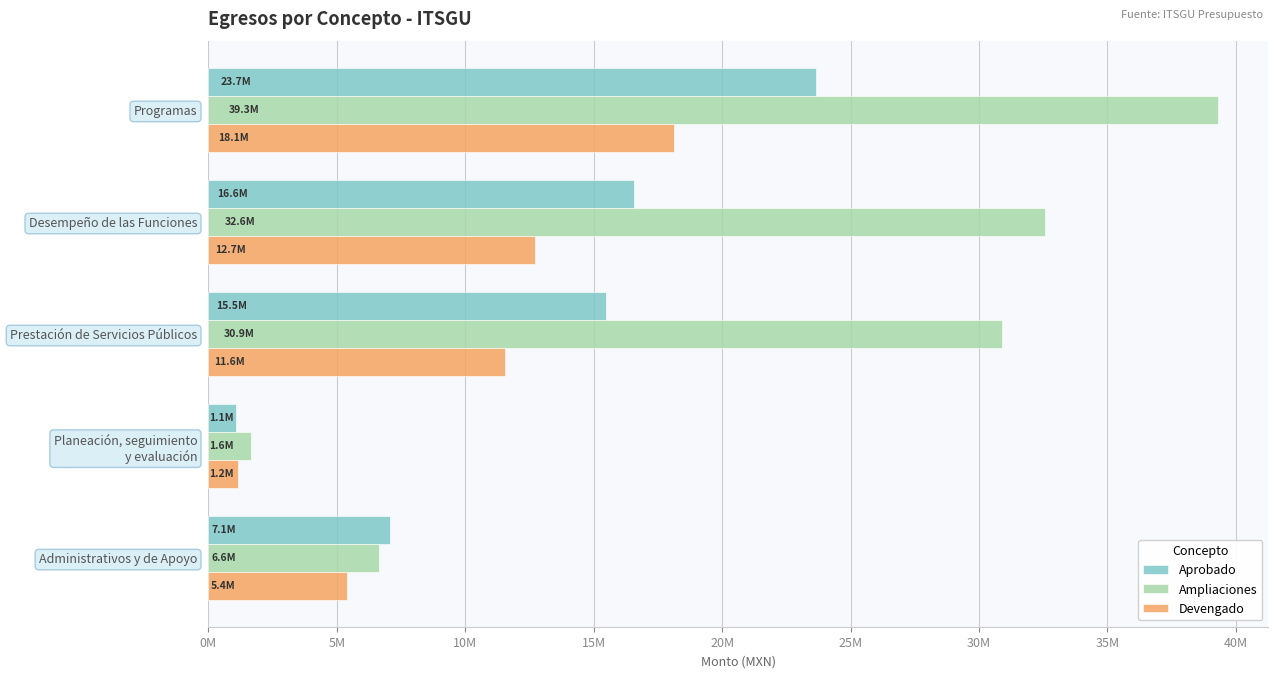

What are all the series names shown in the legend?

Aprobado, Ampliaciones, Devengado